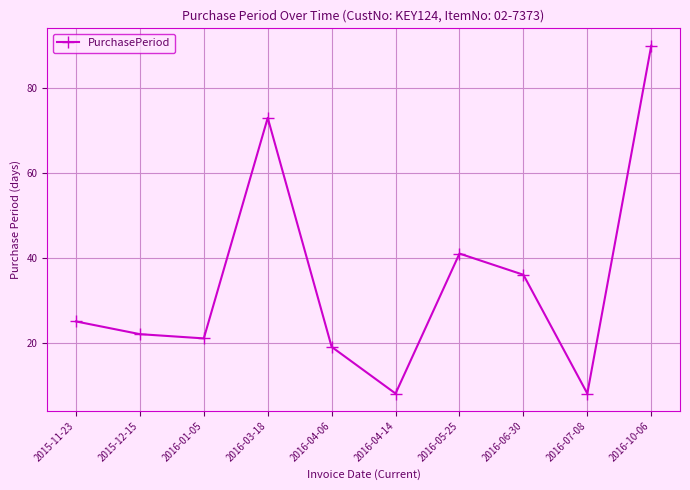

What is the label of the 4th point from the left?

2016-03-18